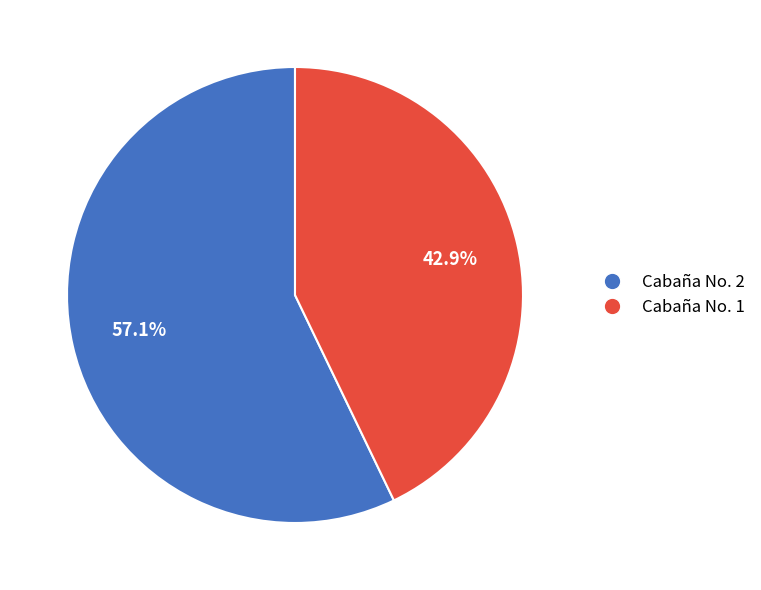

What is the ratio of the value at Cabaña No. 2 to the value at Cabaña No. 1?

1.3